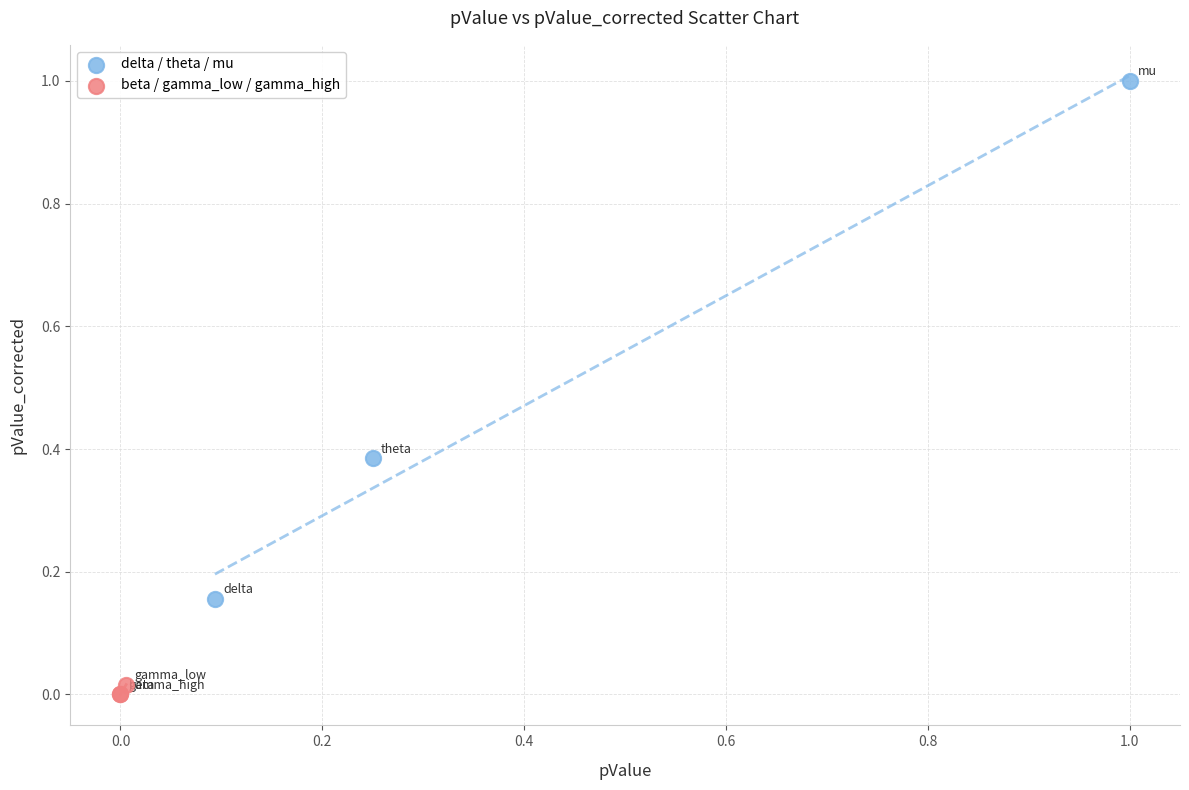

What are all the series names shown in the legend?

delta / theta / mu, beta / gamma_low / gamma_high